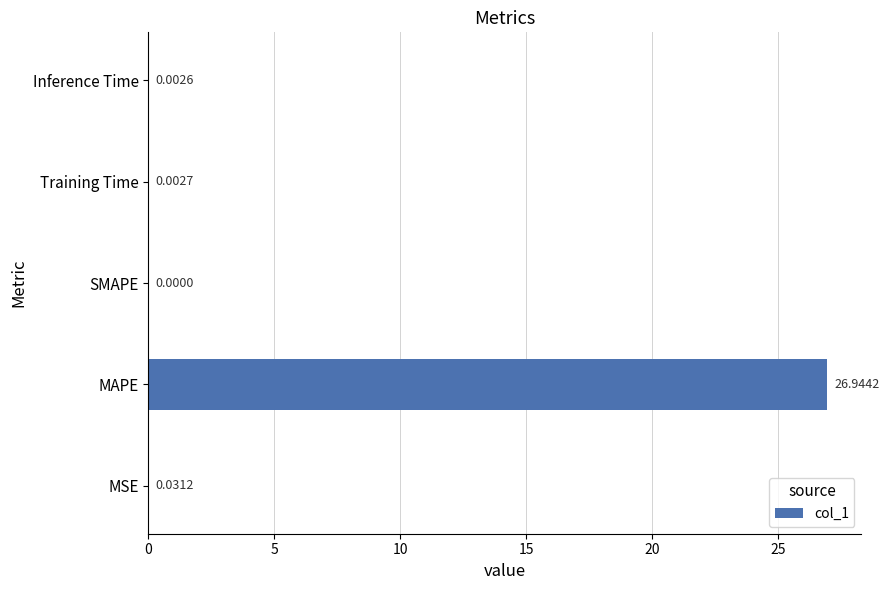

What is the sum of all values?

27.0